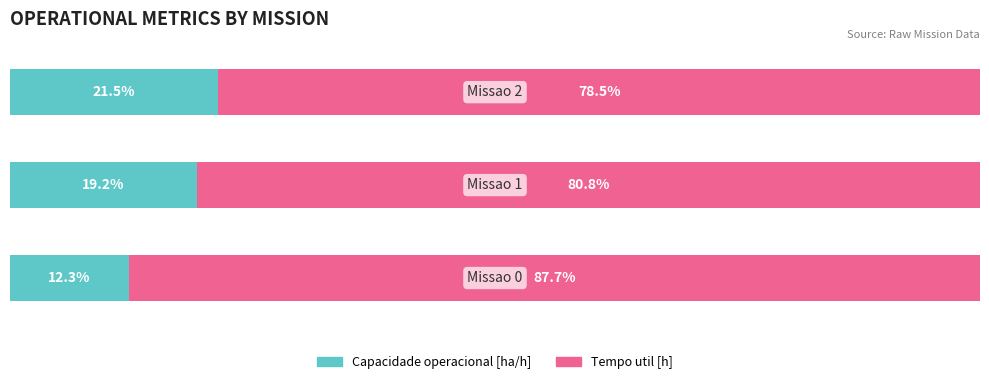

What is the sum of all Tempo util [h] values?

247.0